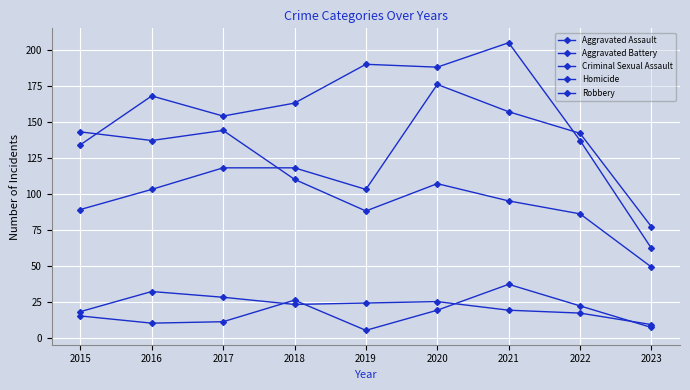

How many lines are shown in the chart?

5